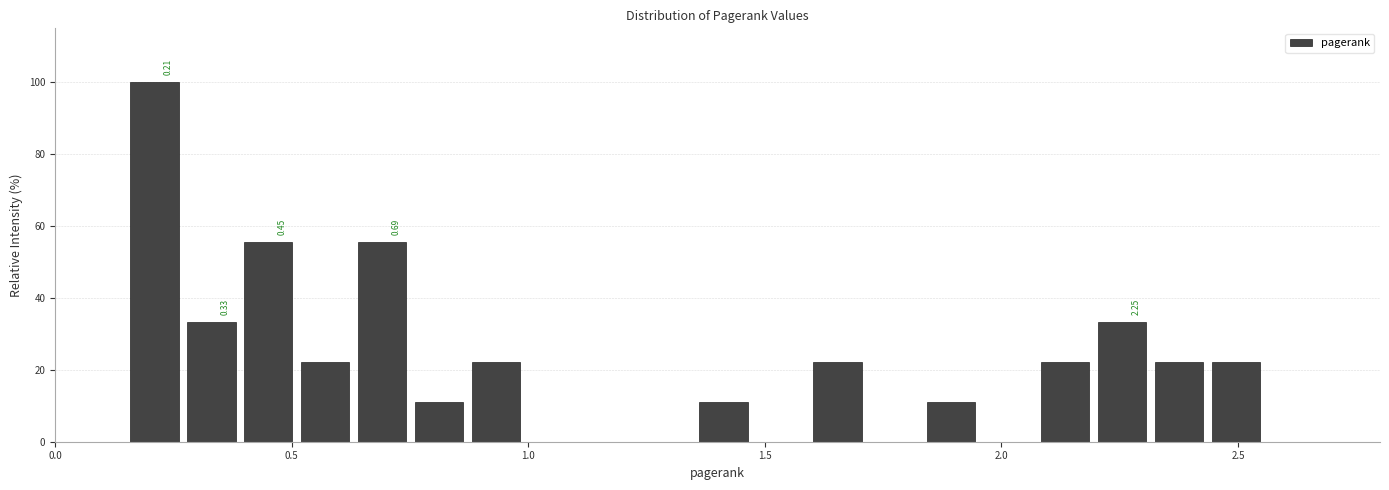

Read against the x-axis, roughly where is the centre of the tallest bar?

0.20